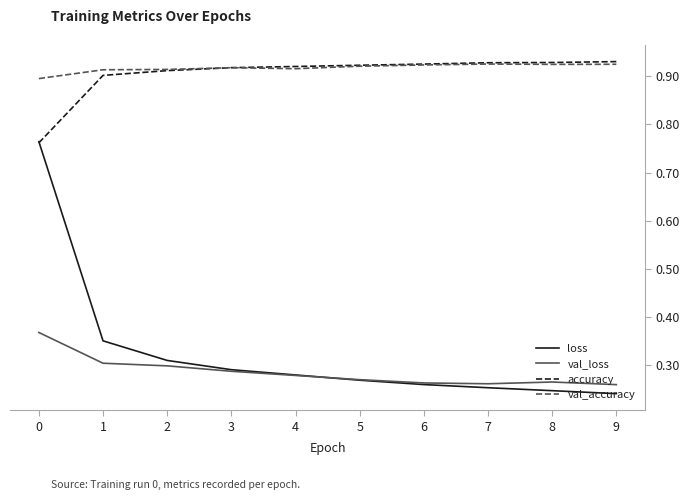

Is it true that accuracy equals 0.3 at 0?

False